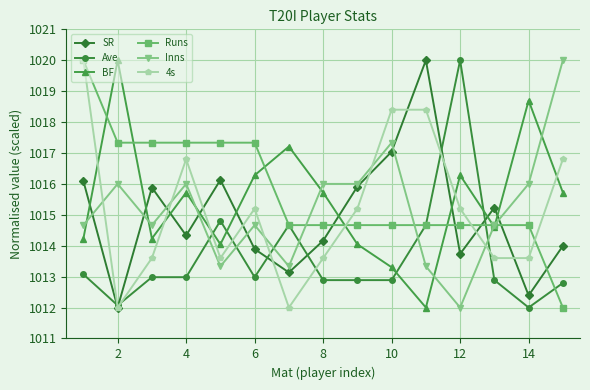

What is the highest value of the Runs series?

1020.0